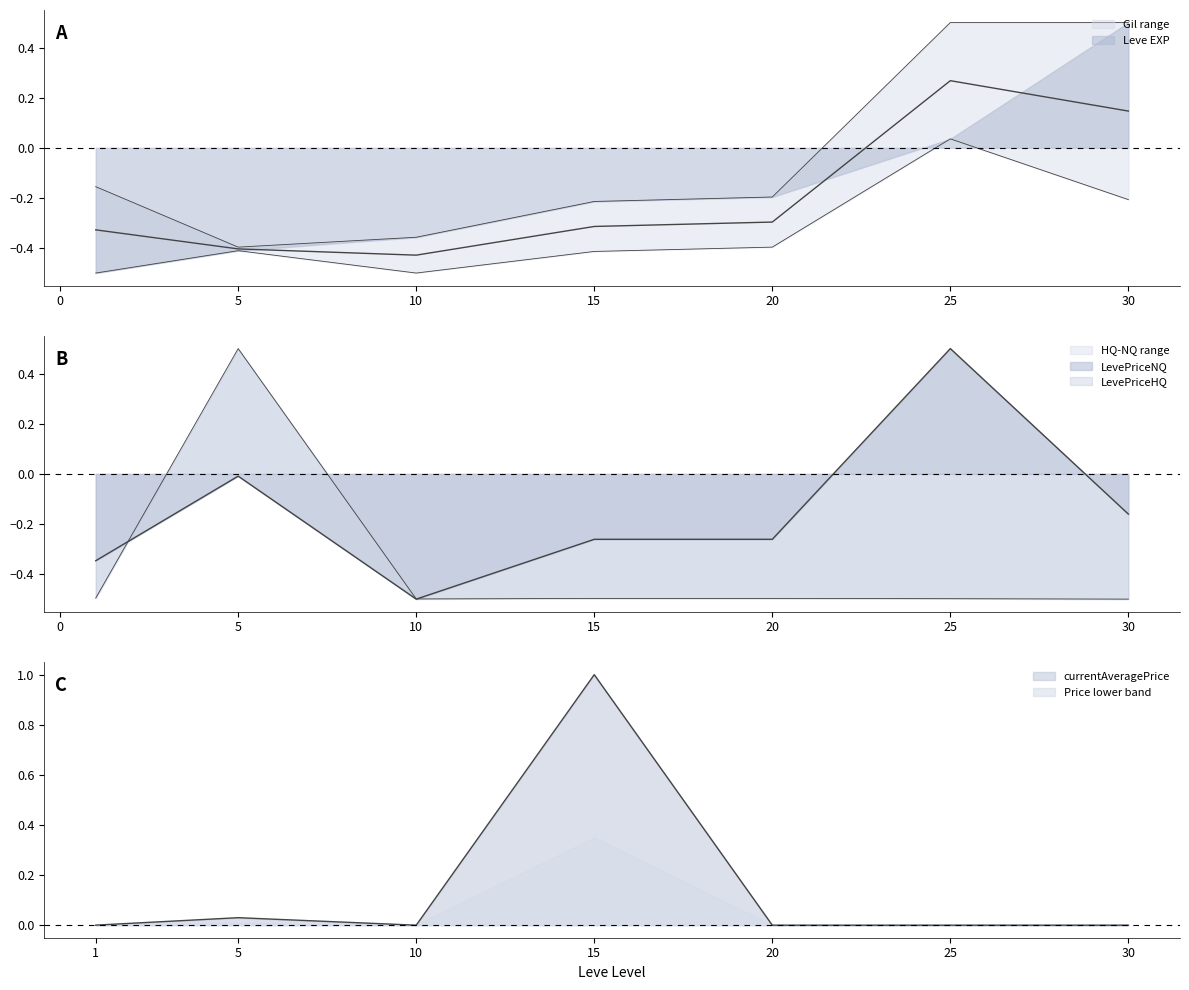

What is the total value across all series at 1?

-0.8